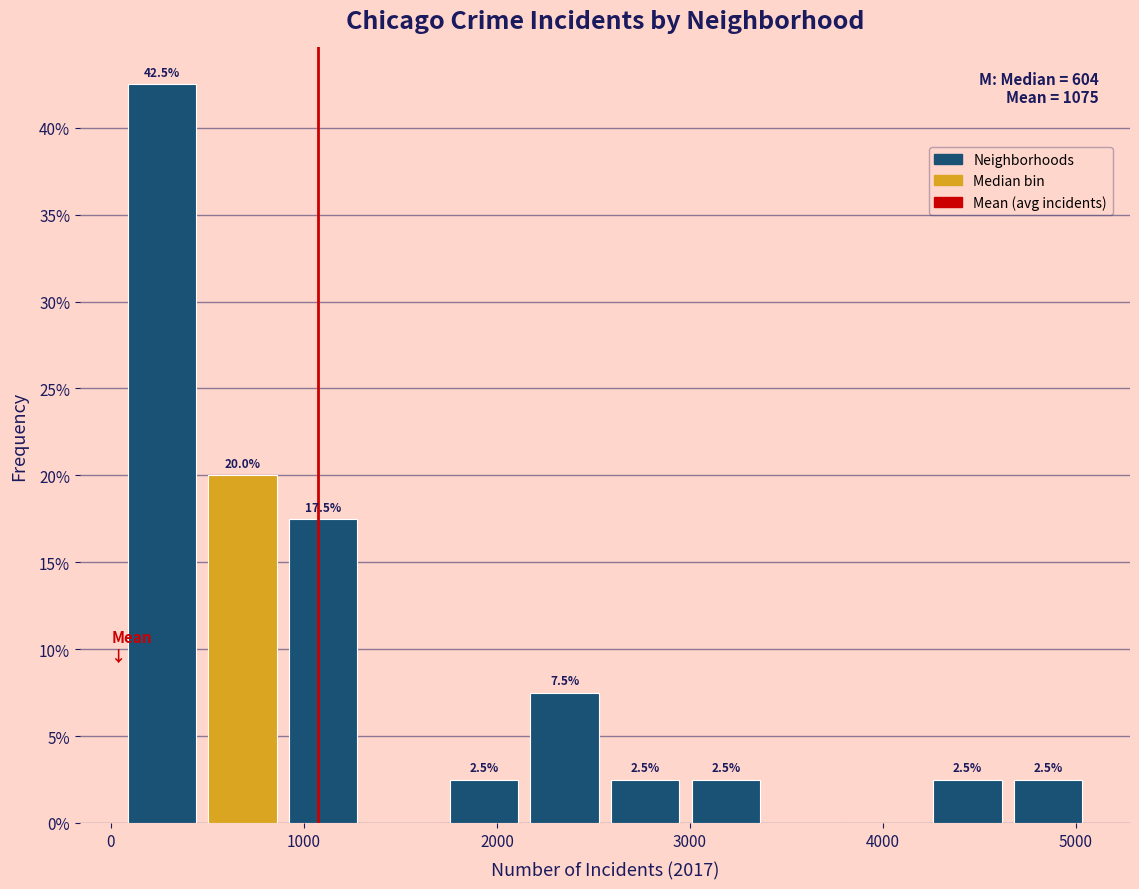

Over which range of the x-axis is the bar tallest?

100 to 500